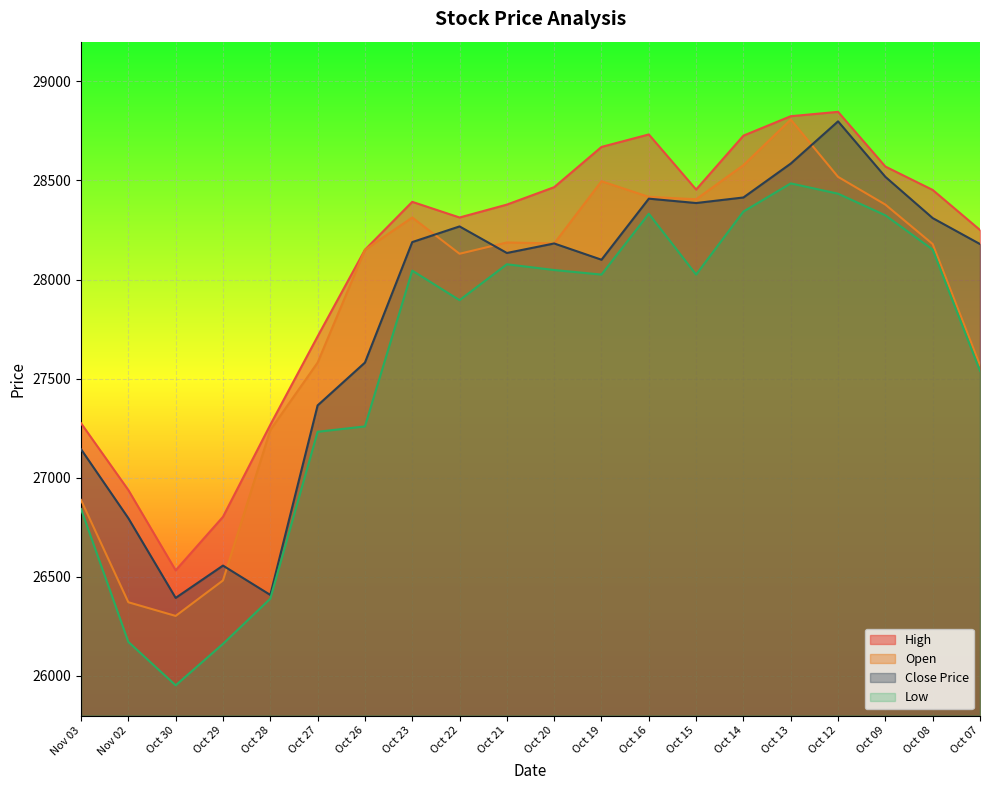

Where is High nearest to the value 27689?

Oct 27